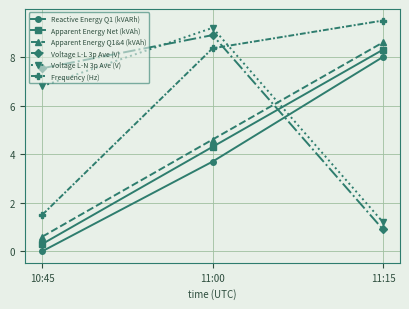

What is the difference between the second highest and minimum values in the Voltage L-L 3p Ave (V) series?

6.6